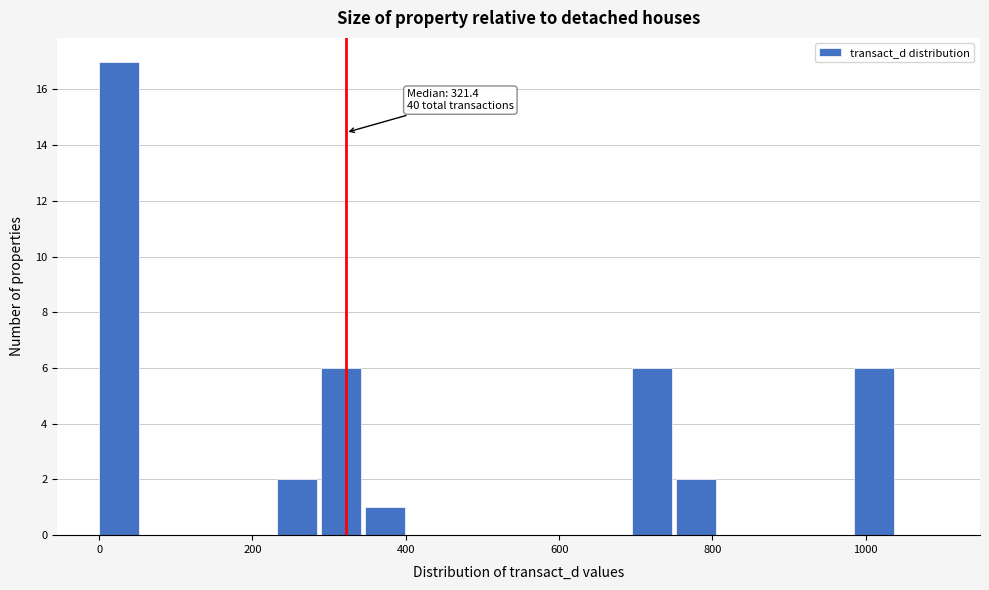

Read against the x-axis, roughly where is the centre of the tallest bar?

20